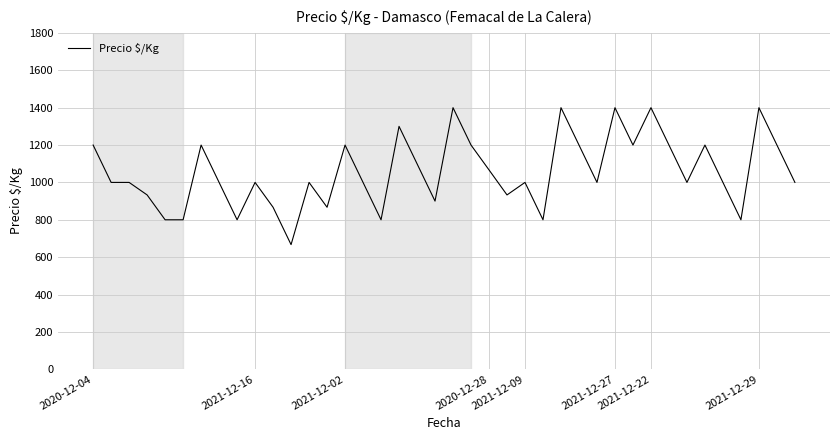

What is the difference between the maximum and minimum values?

733